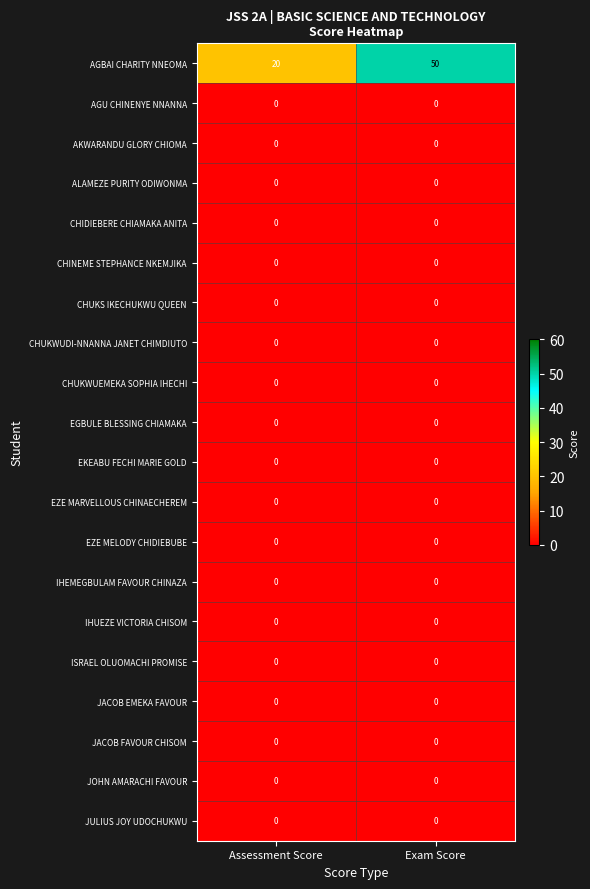

At which category does the chart reach its peak across all series?

Exam Score